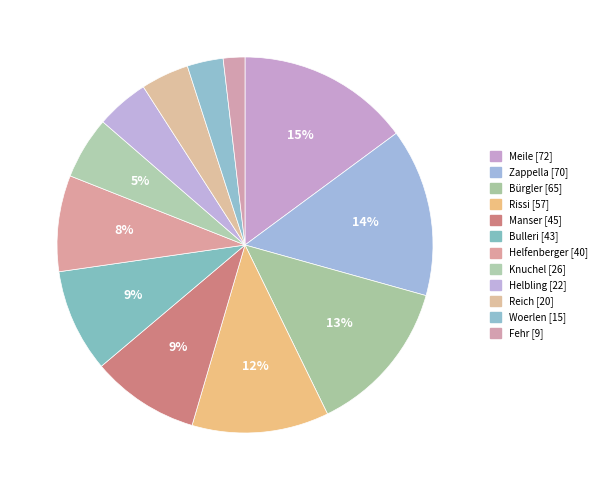

Which slice is the largest?

Meile